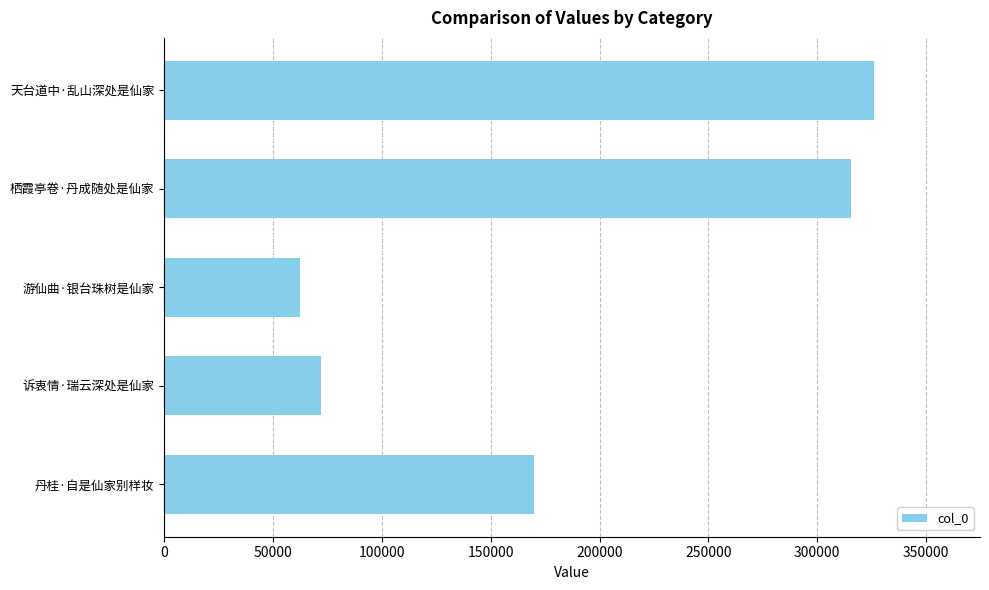

What is the minimum value shown in the chart?

62151